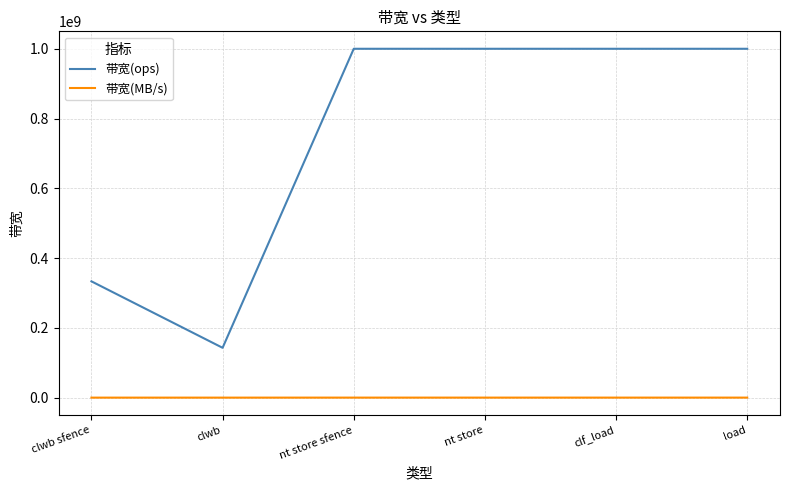

Rank the series by their maximum value, from lowest to highest.

带宽(MB/s), 带宽(ops)